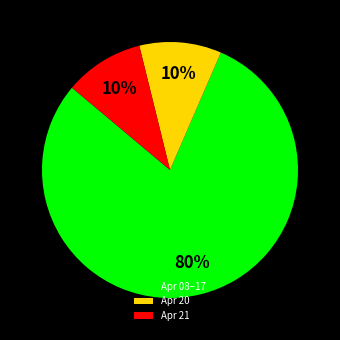

What is the largest slice in the pie chart?

Apr 08–17